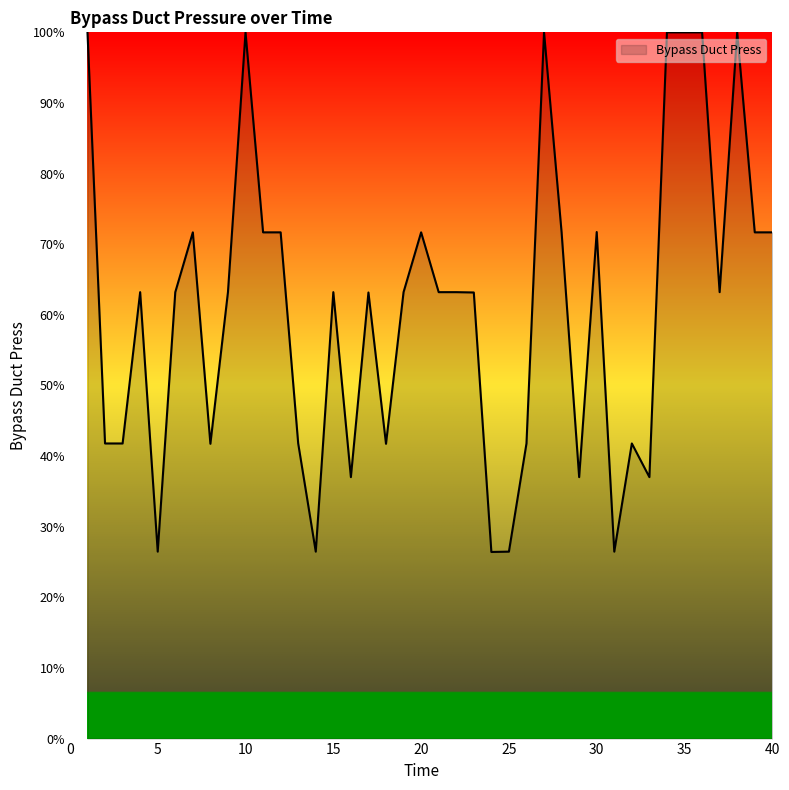

What is the smallest value displayed?

26.4